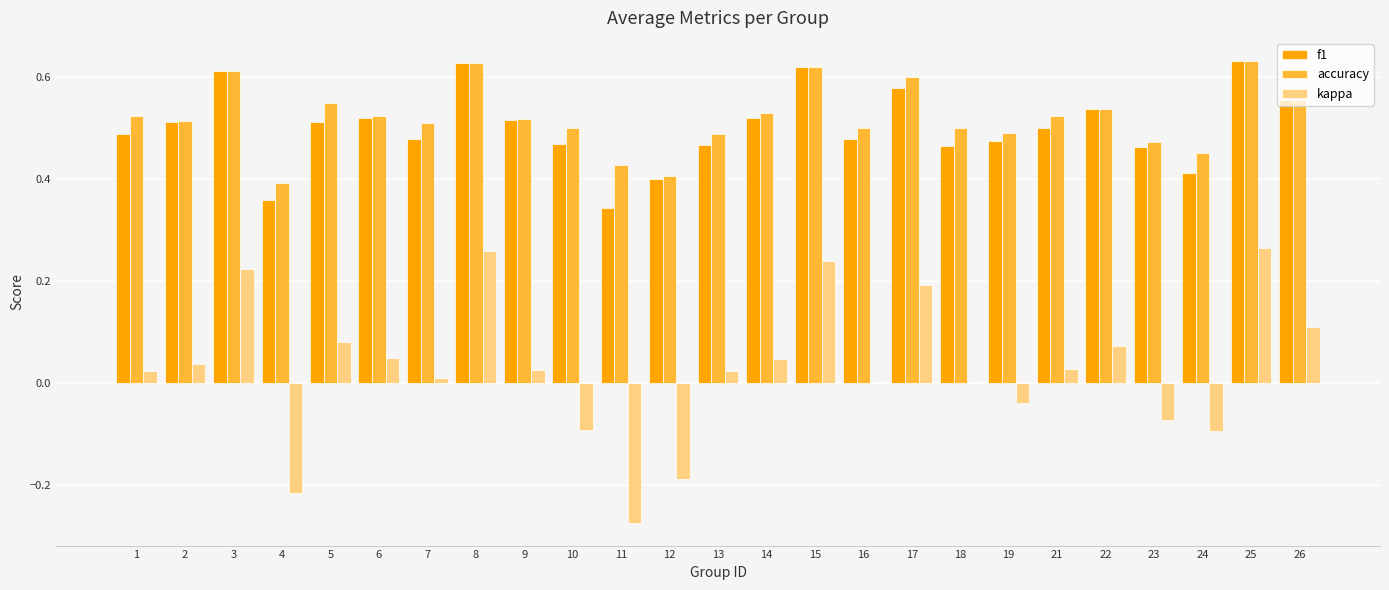

True or false: f1 has a value of 0.5 at 4.

False